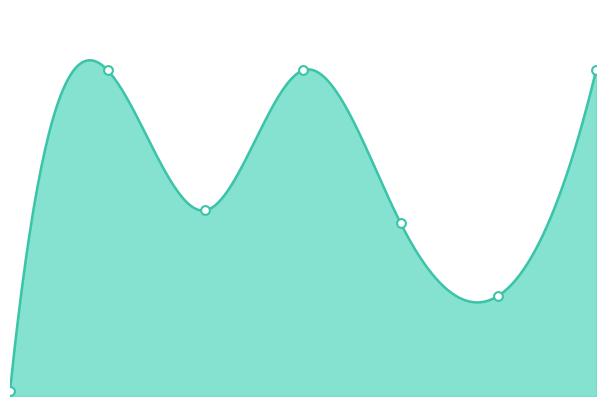

What is the change in value from 5 to 20?

-23500.0